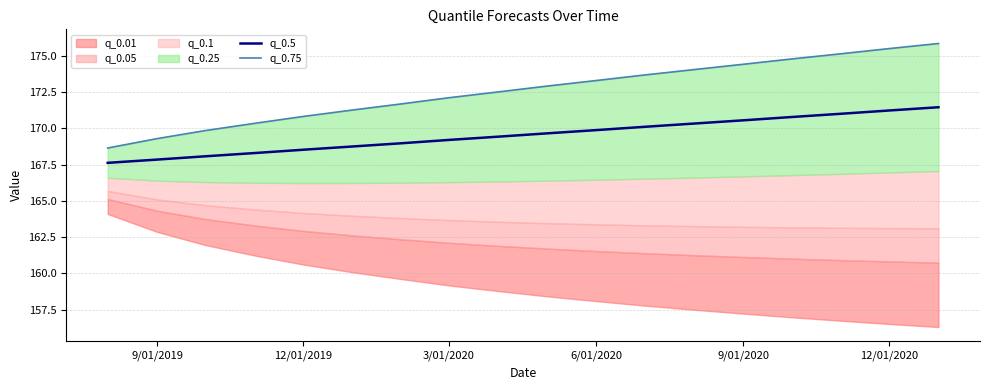

Is it true that q_0.5 equals 223.6 at 9/01/2019?

False